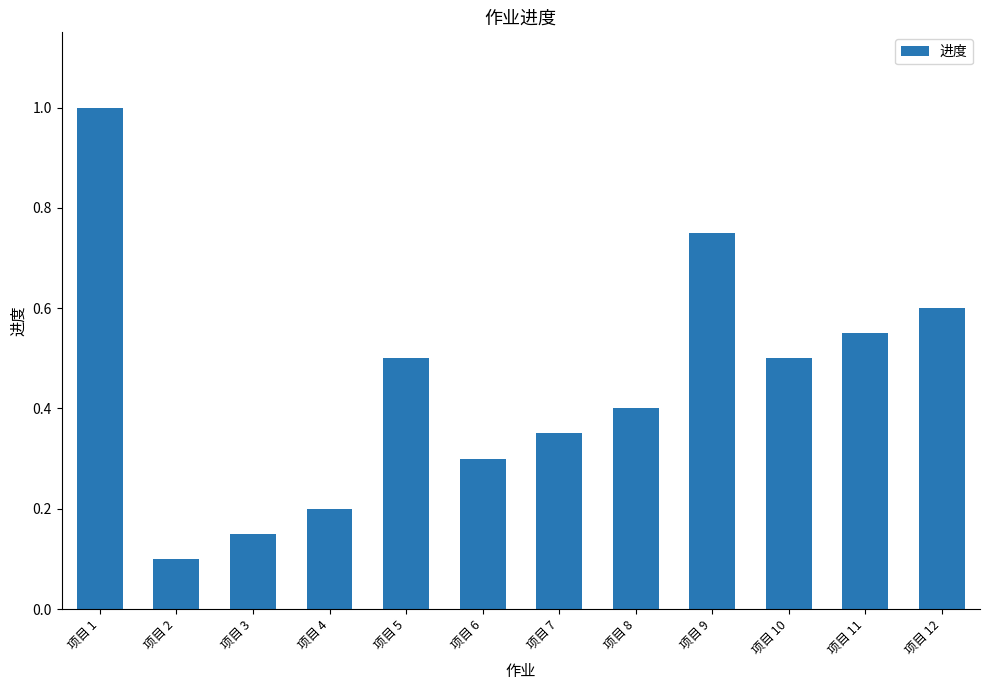

Between 项目 2 and 项目 12, which is larger?

项目 12